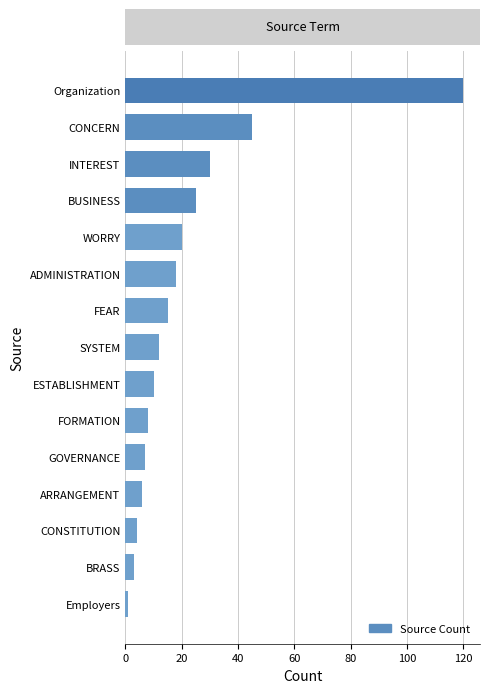

What is the label of the 10th bar from the bottom?

ADMINISTRATION